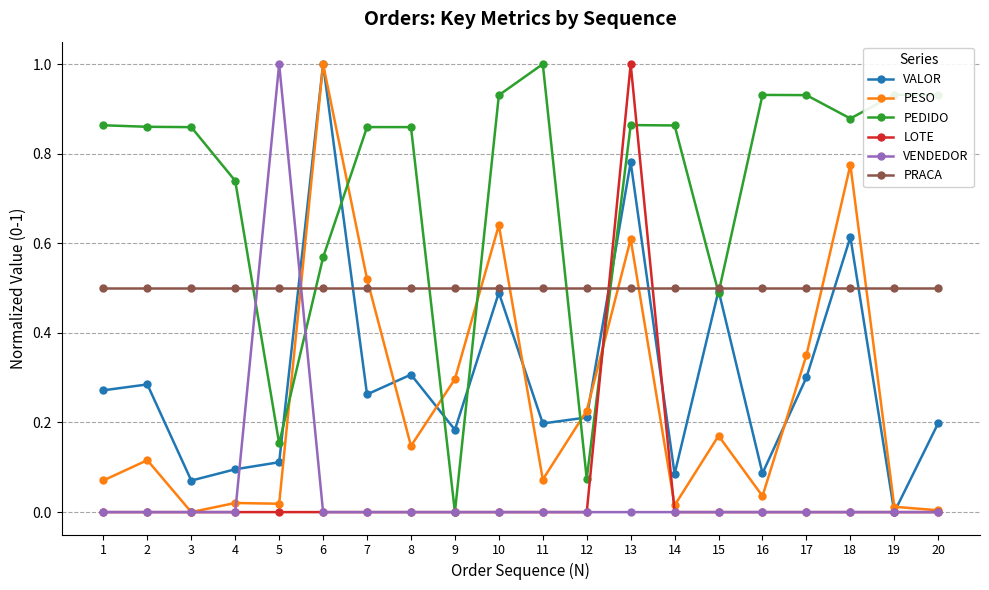

What is the difference between the maximum and minimum values in the LOTE series?

1.0